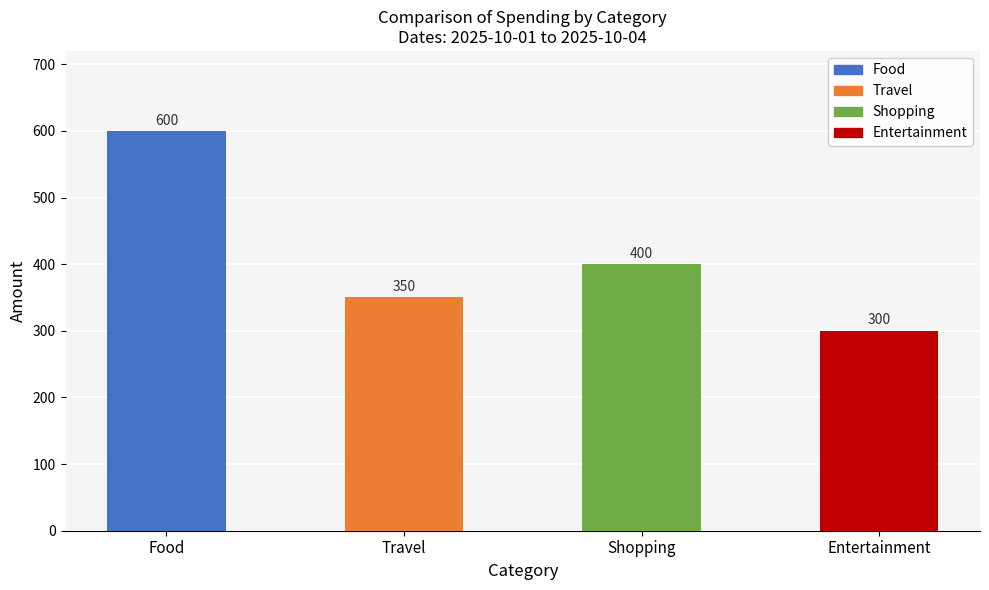

List the labels in order of value, smallest first.

Entertainment, Travel, Shopping, Food